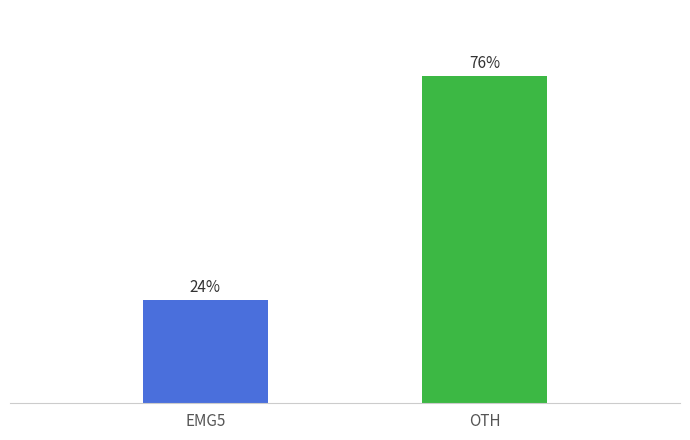

What is the label of the 2nd bar from the left?

OTH